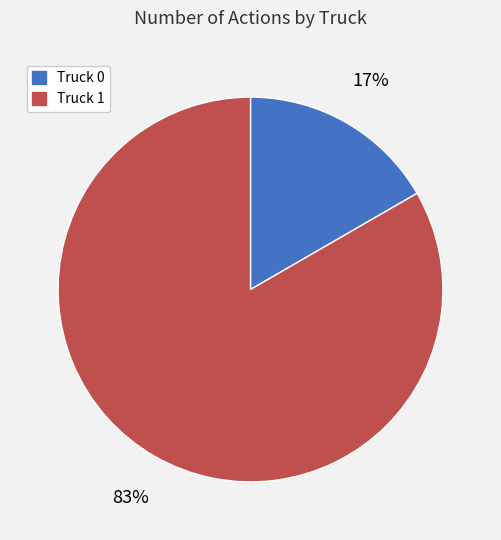

Combined, do Truck 0 and Truck 1 account for over 50%?

Yes